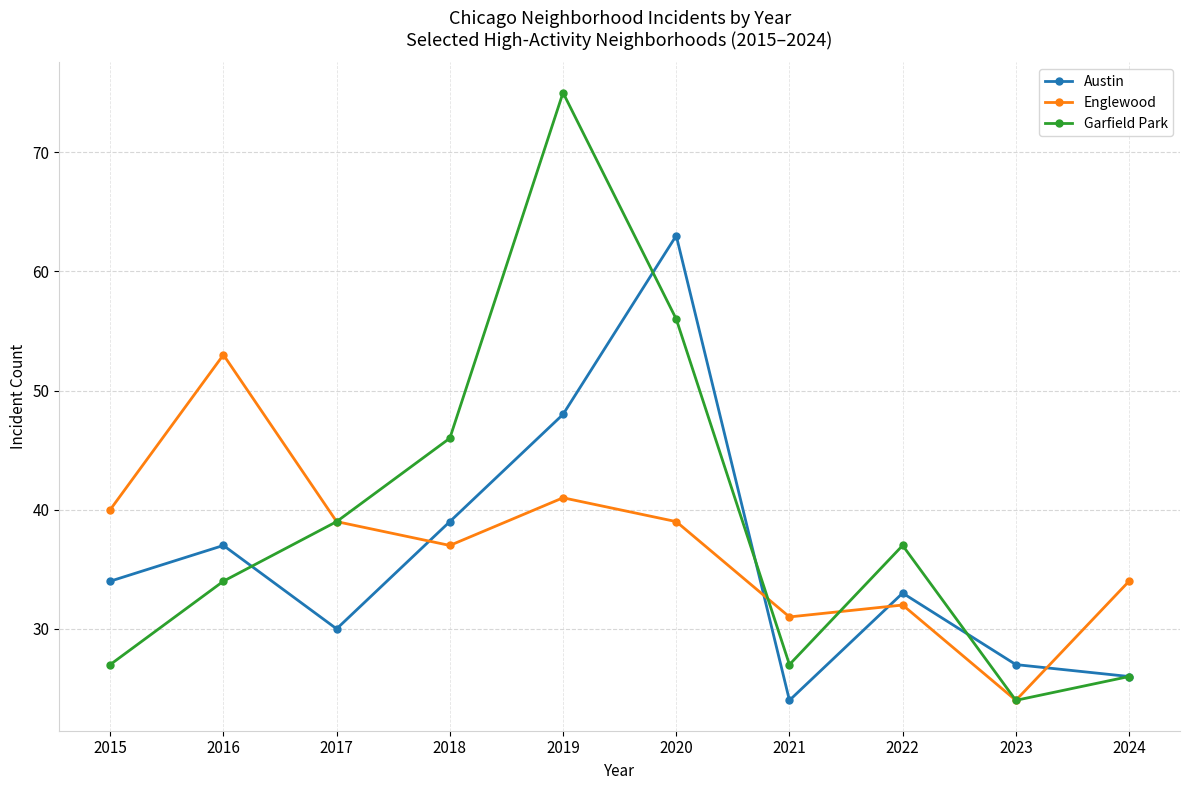

The Garfield Park series shows 27 at 2021. True or false?

True